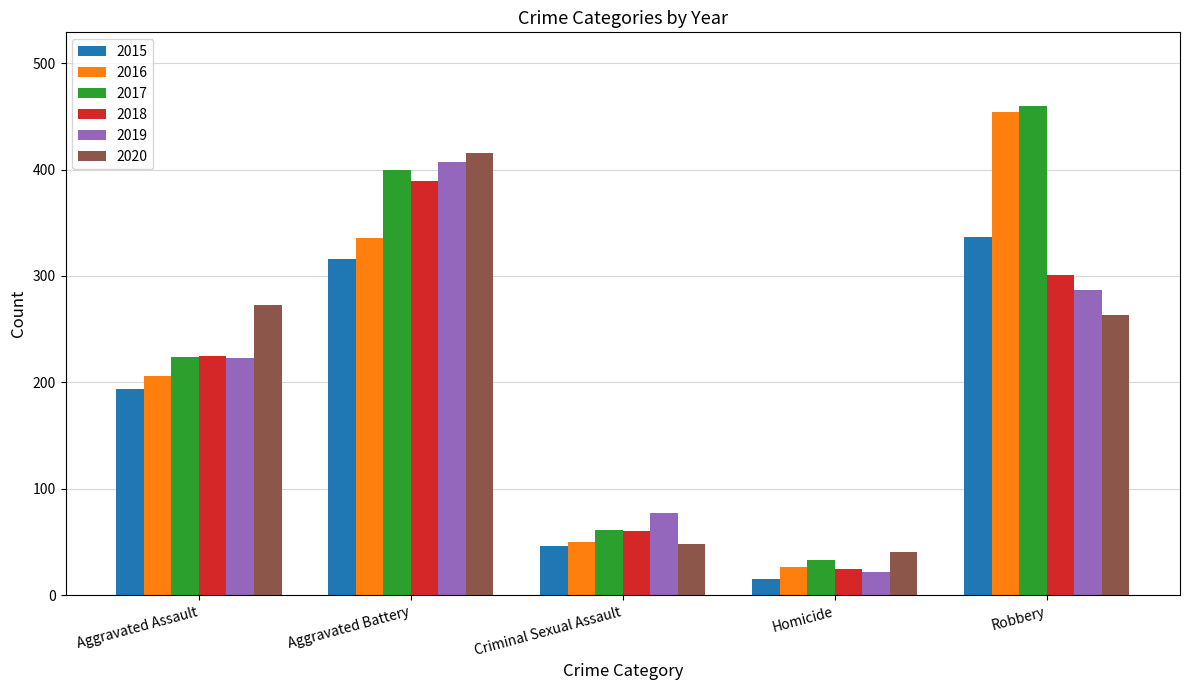

List the labels in order of 2015 value, largest first.

Robbery, Aggravated Battery, Aggravated Assault, Criminal Sexual Assault, Homicide